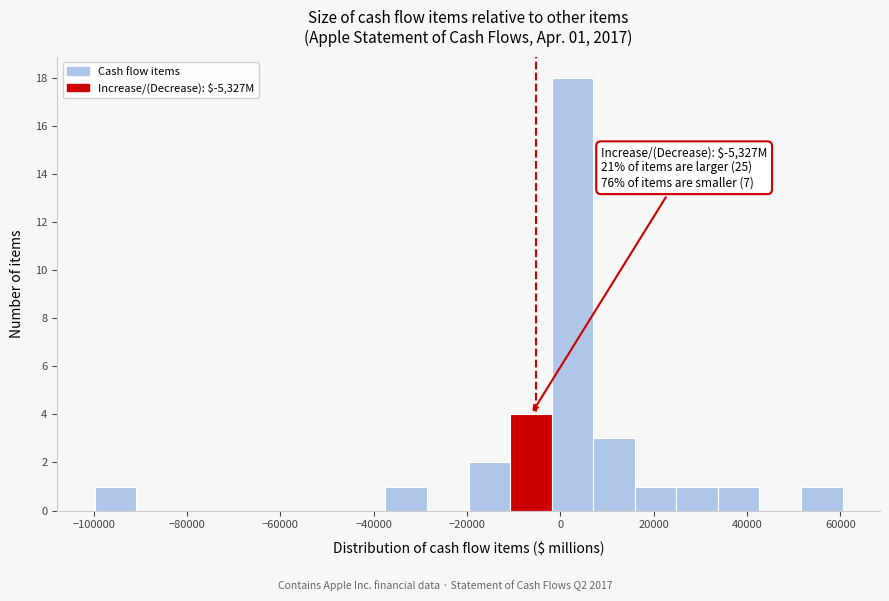

Over which range of the x-axis is the bar tallest?

-2000 to 8000